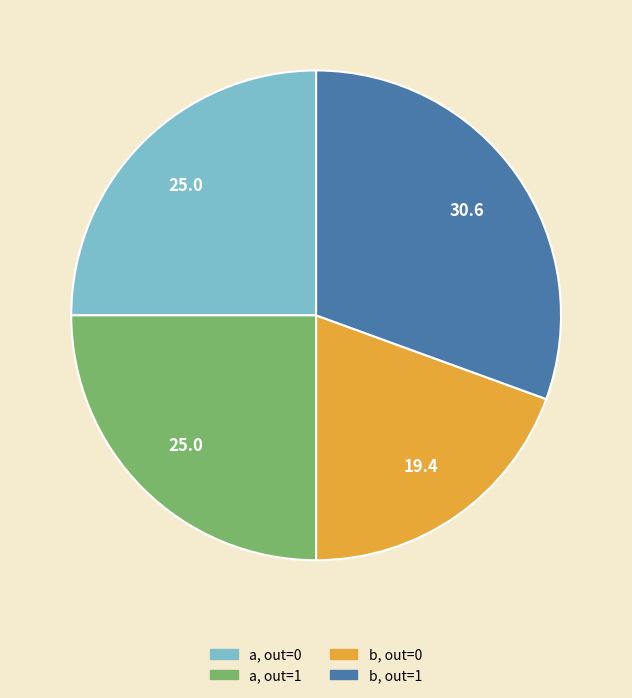

How many segments does this pie chart have?

4